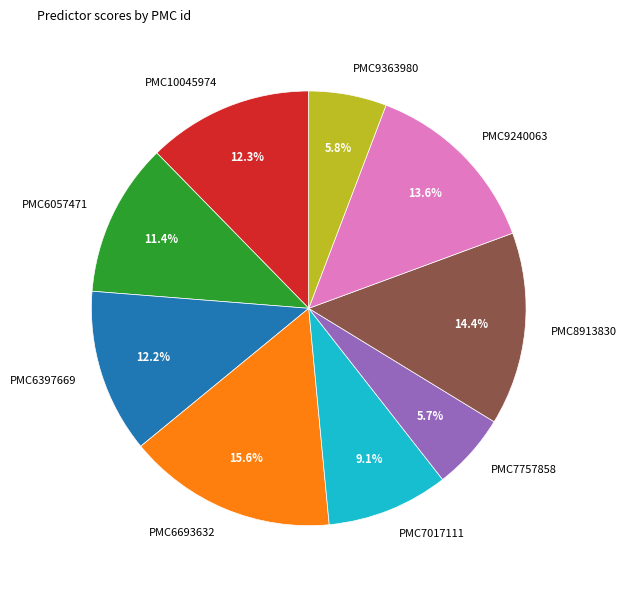

Combined, do PMC6057471 and PMC9240063 account for over 50%?

No